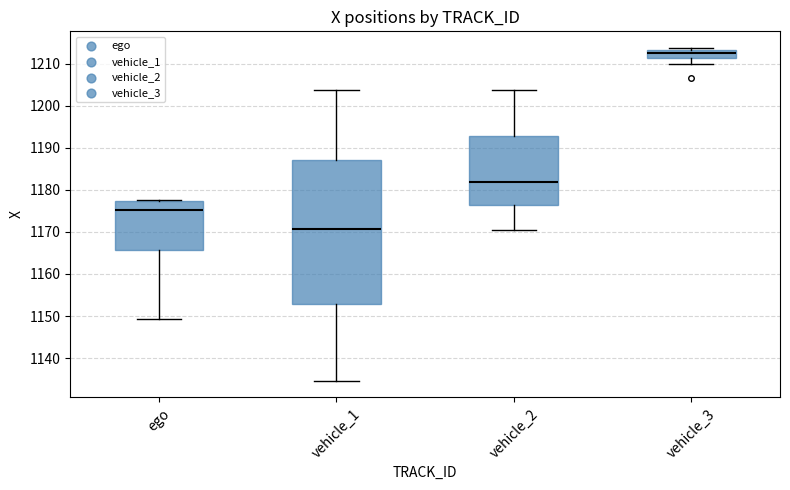

Which box has the lowest median line?

vehicle_1